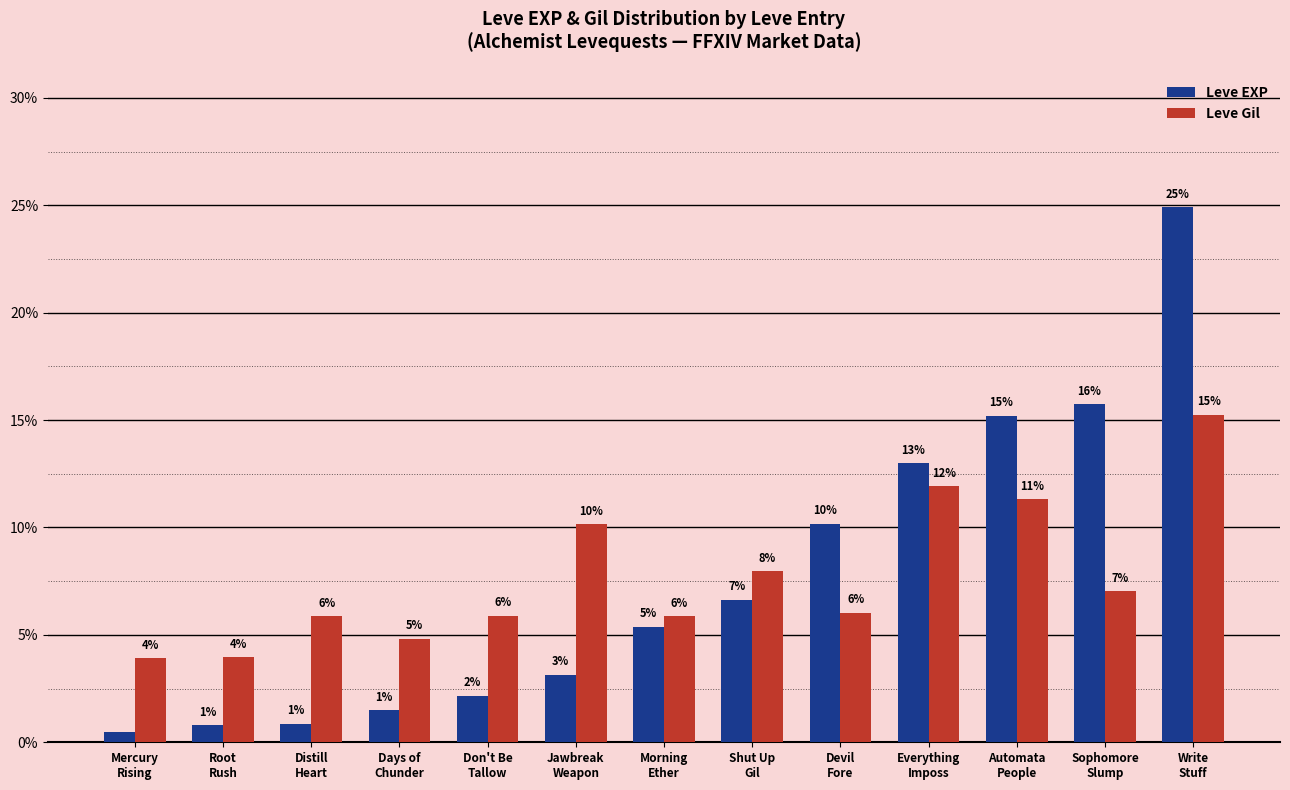

Are the bars grouped side by side (vs. stacked)?

Yes